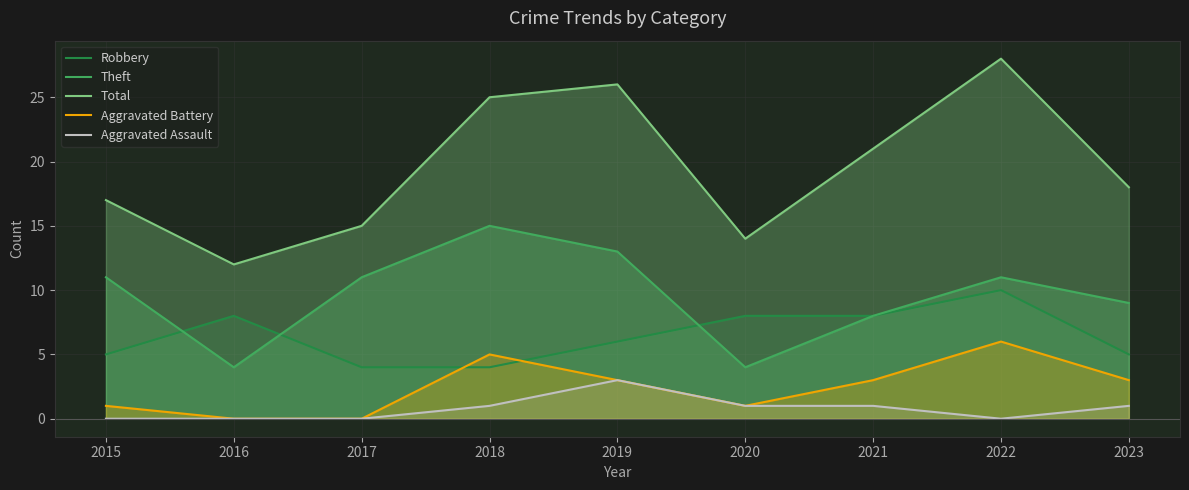

How many interior local peaks does the Robbery series have?

2